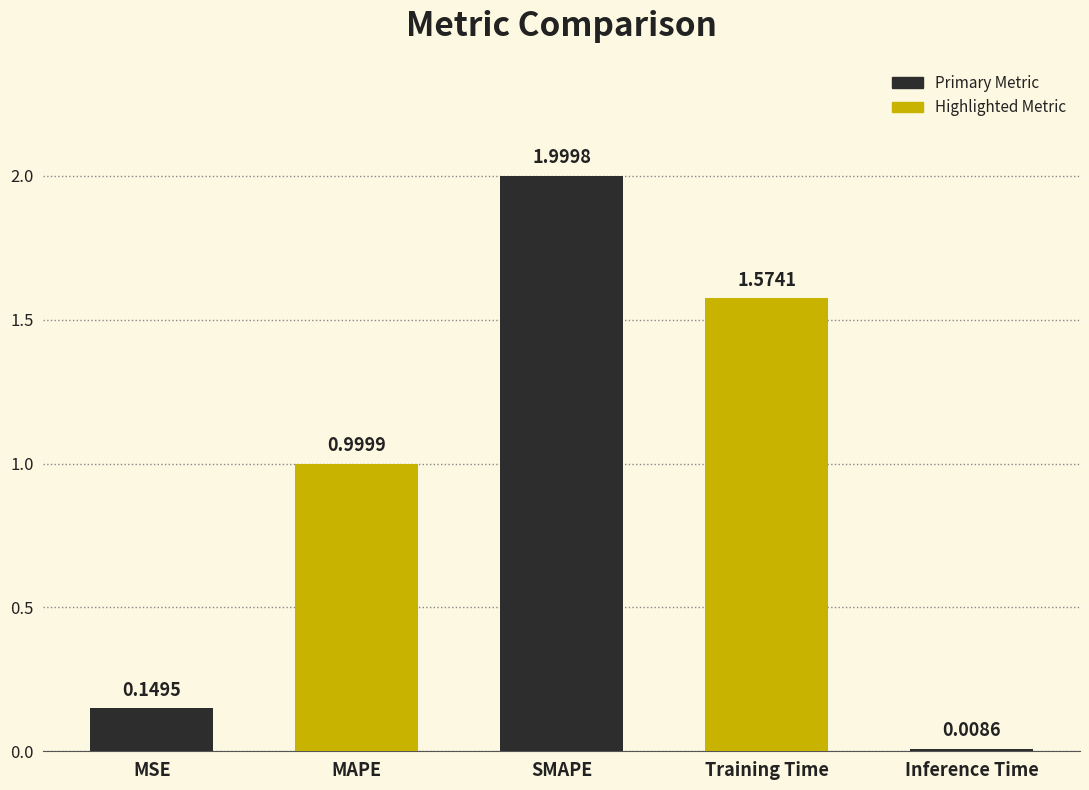

Where is the data nearest to the value 1?

MAPE